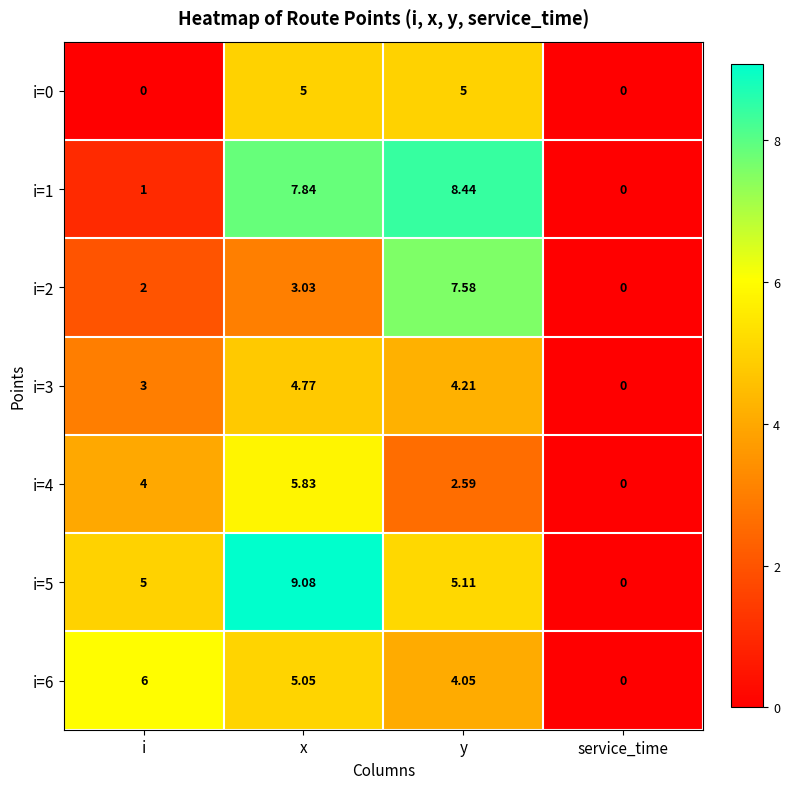

List the labels in order of i=4 value, smallest first.

service_time, y, i, x